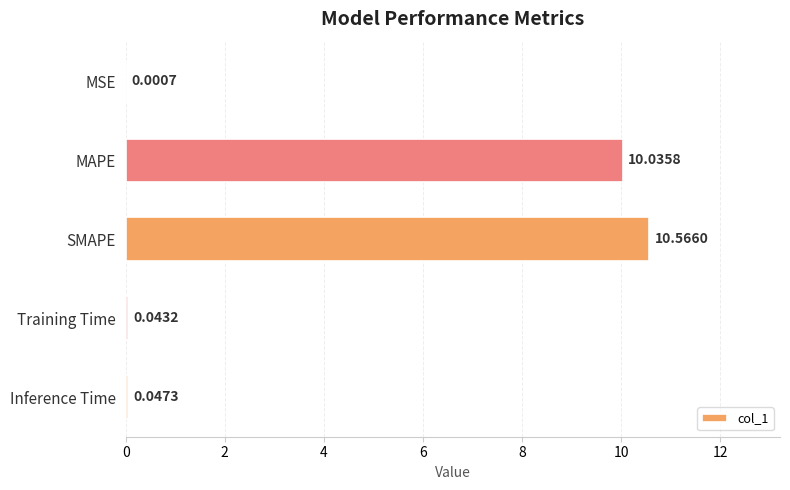

What is the sum of the values at SMAPE and Inference Time?

10.6